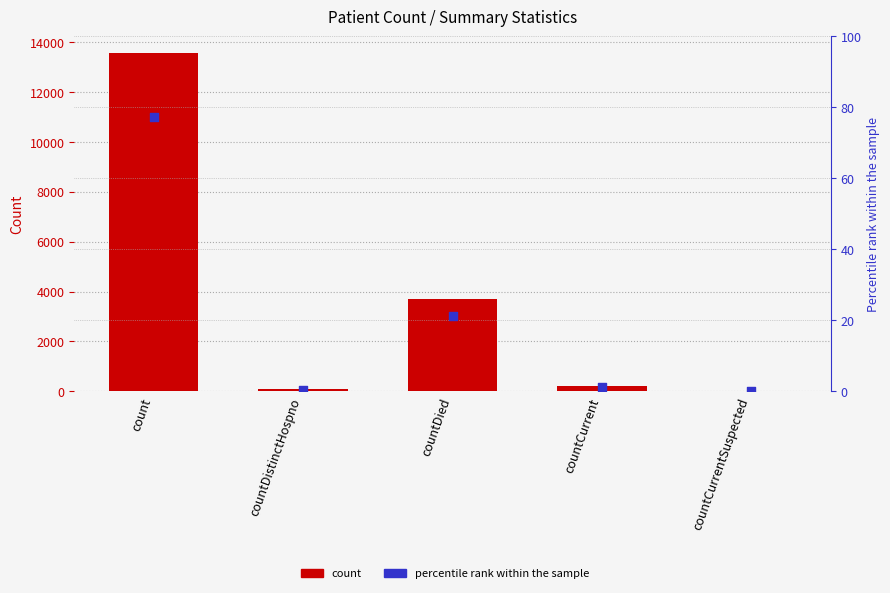

Which series has the largest total across all categories?

count